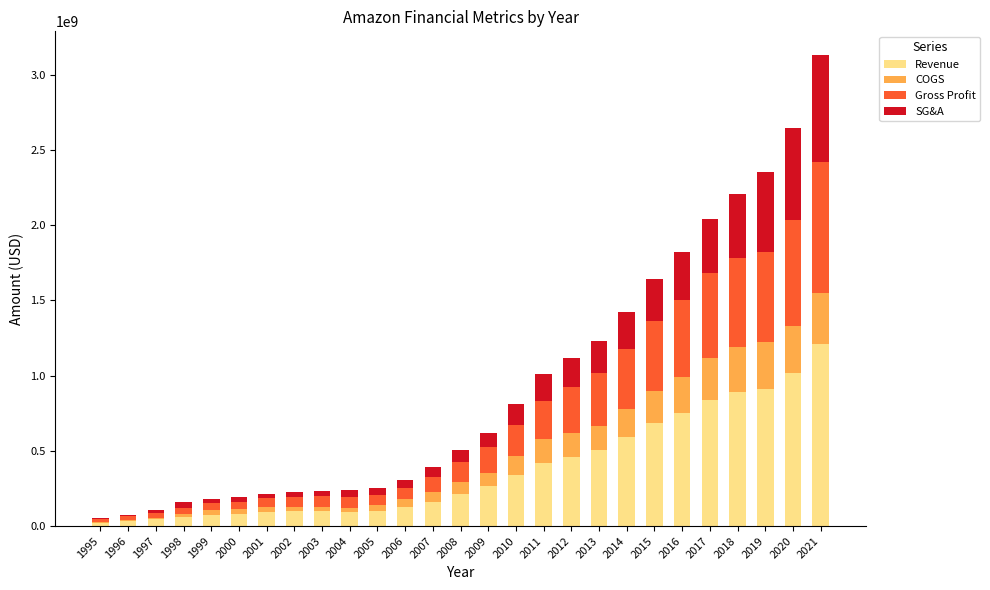

The value of Revenue at 2009 is 264013000. True or false?

True